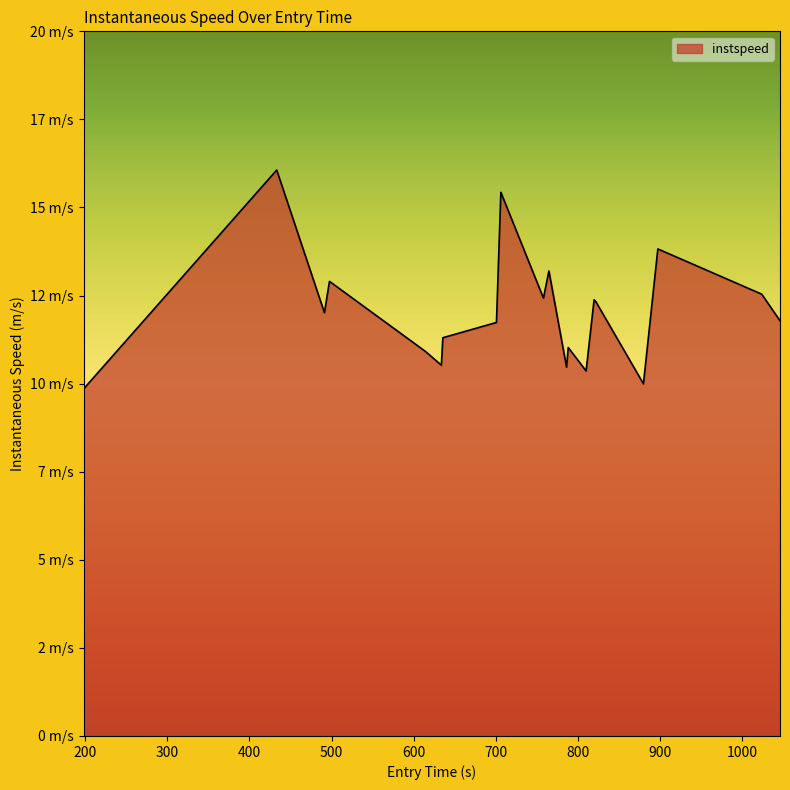

What is the value of the 8th point from the left?

11.7